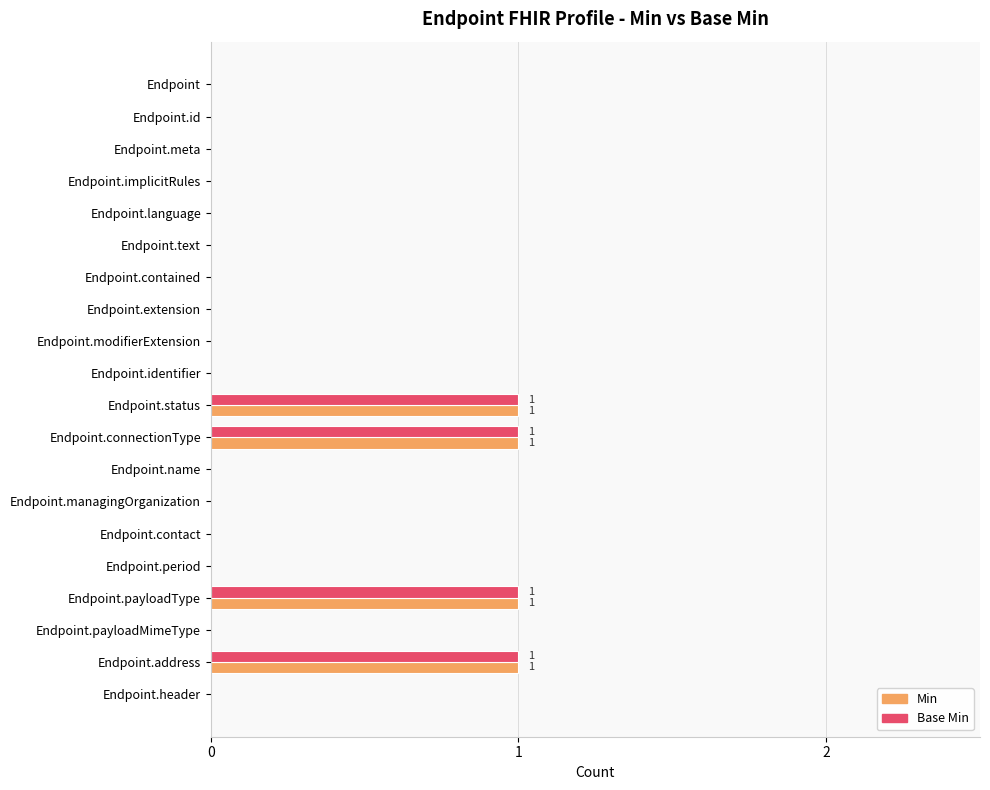

What is the sum of all Base Min values?

4